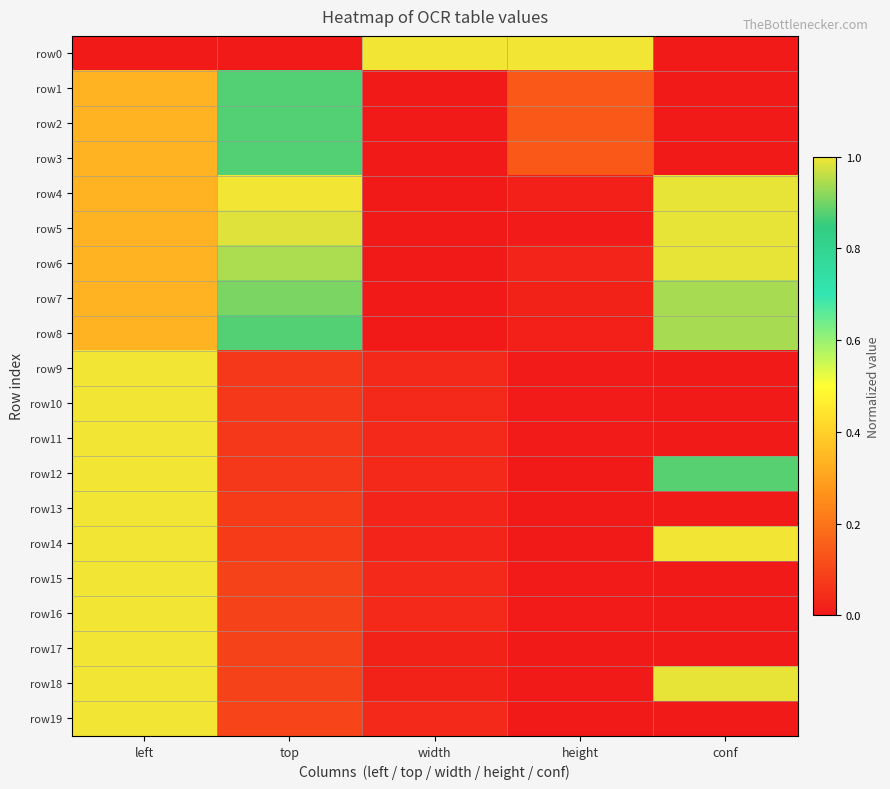

At which category is the sum across all series the highest?

left